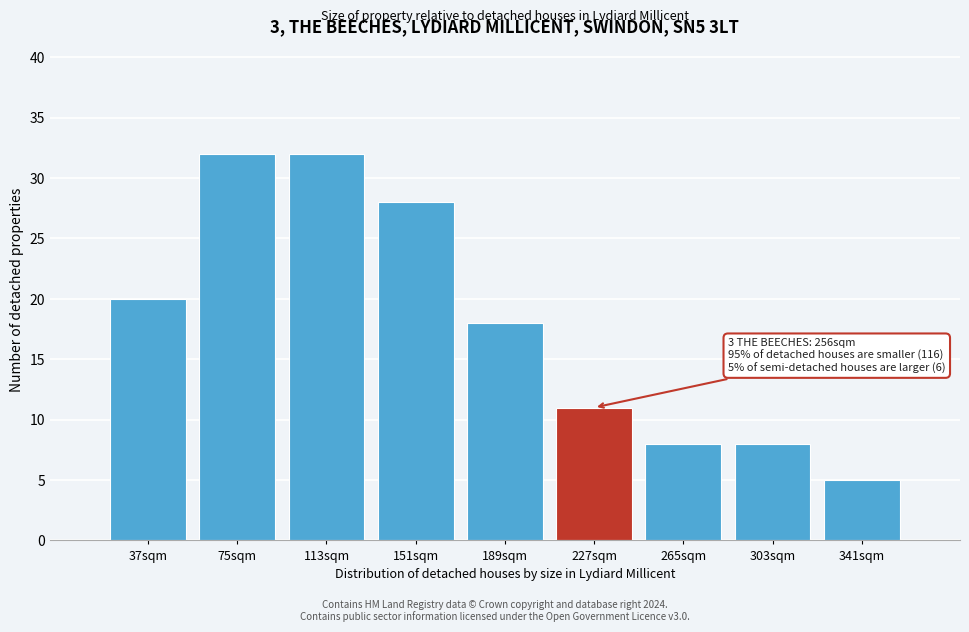

Reading left to right, list all the values displayed in this chart.

20	32	32	28	18	11	8	8	5